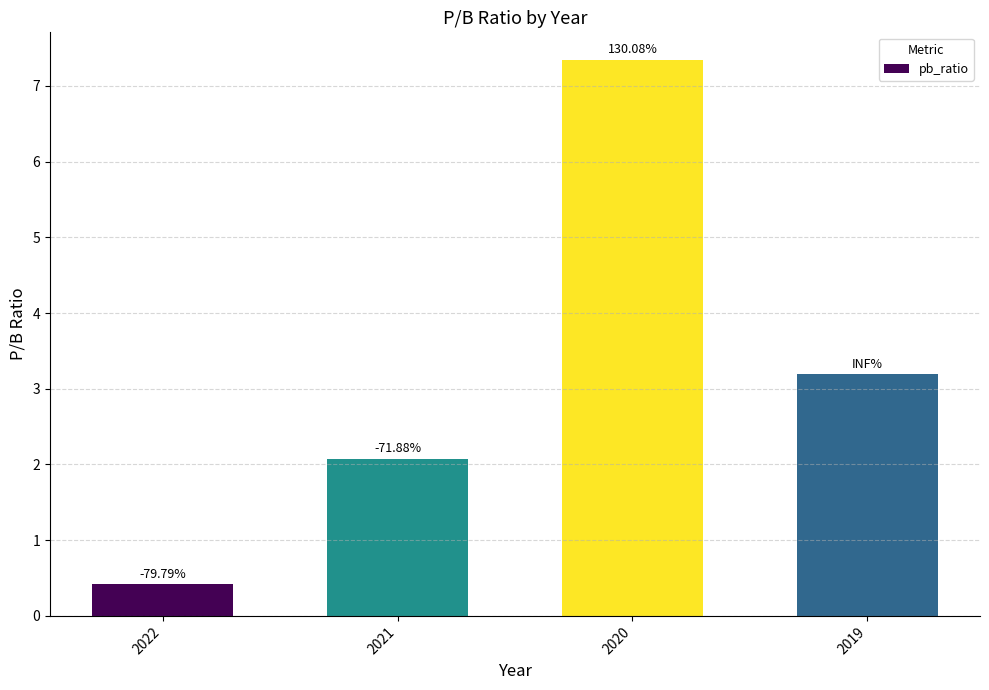

Rank the categories by value from lowest to highest.

2022, 2021, 2019, 2020